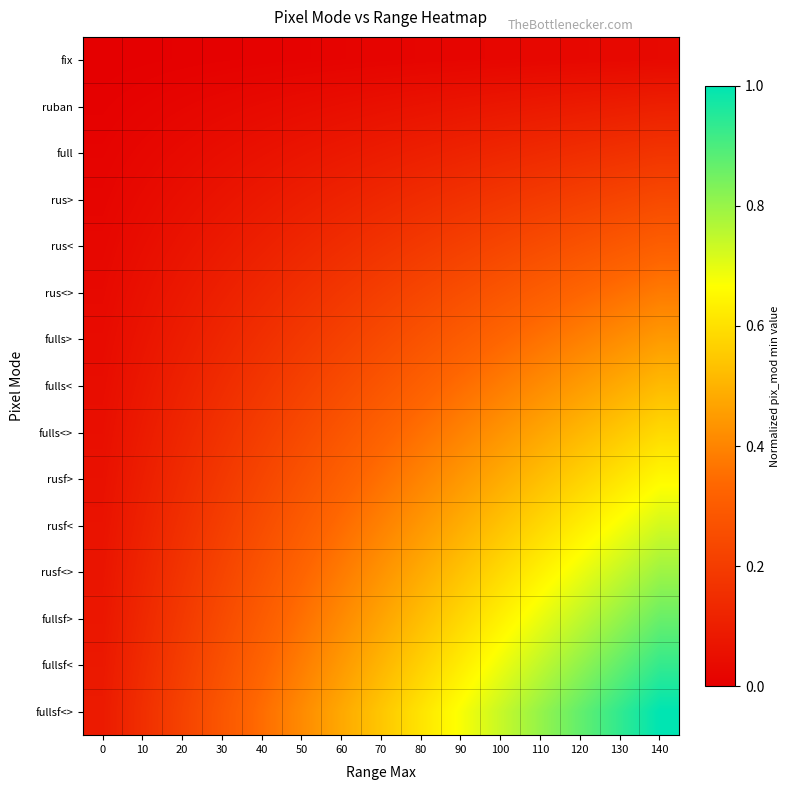

What is the spread (max minus min) of values at 110?

0.8